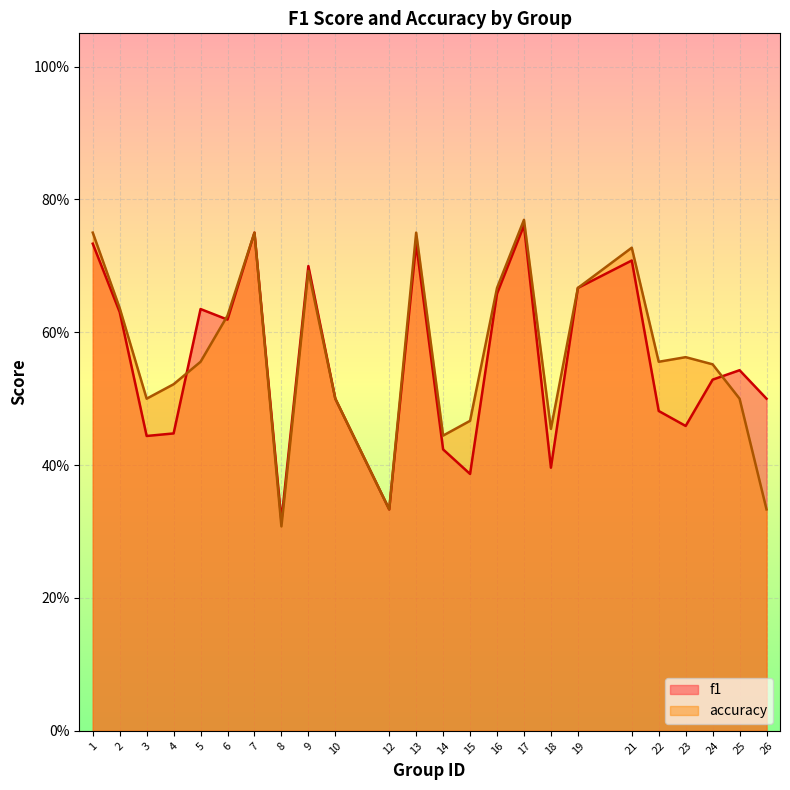

Which series has the largest total across all categories?

accuracy